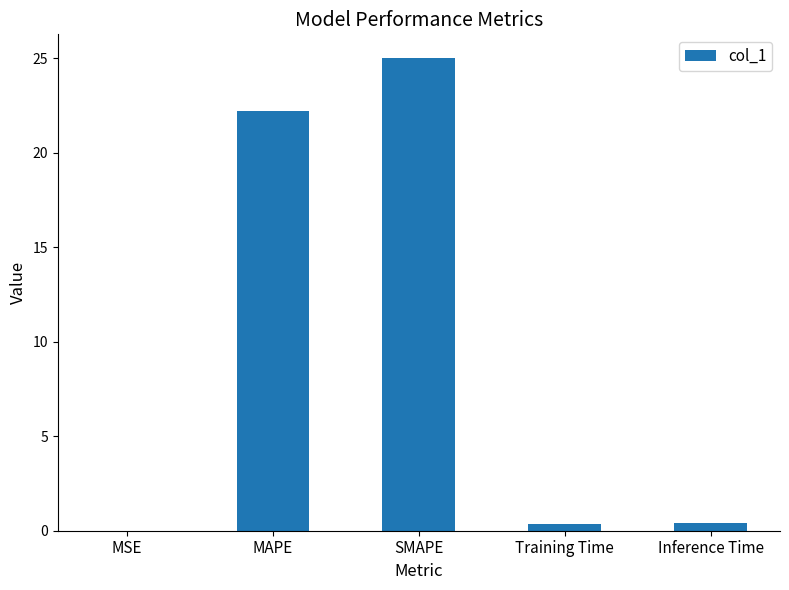

Which has a higher value, SMAPE or MAPE?

SMAPE